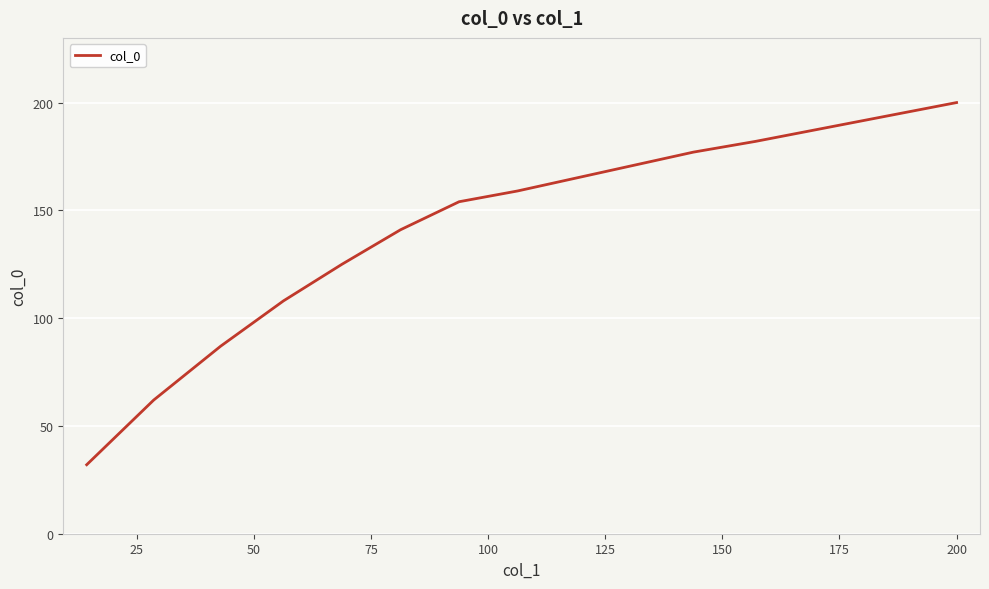

What is the difference between the maximum and minimum values?

168